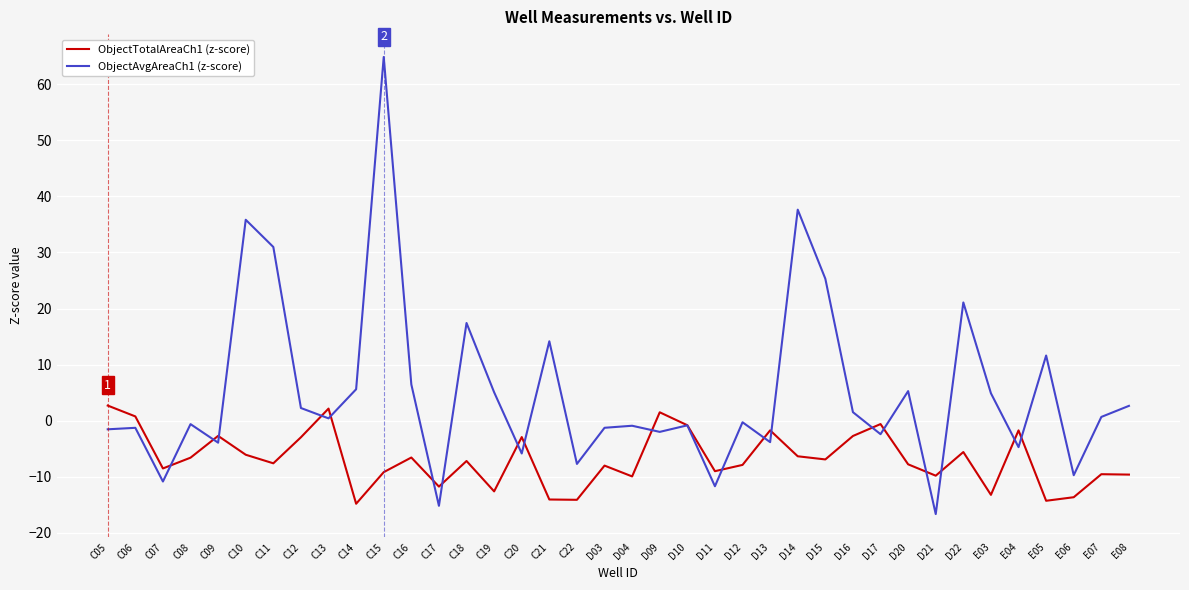

How many lines are shown in the chart?

2